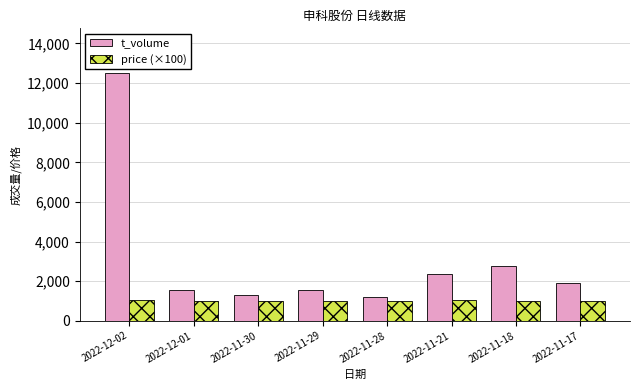

List the series in order of their peak value, lowest first.

price (×100), t_volume